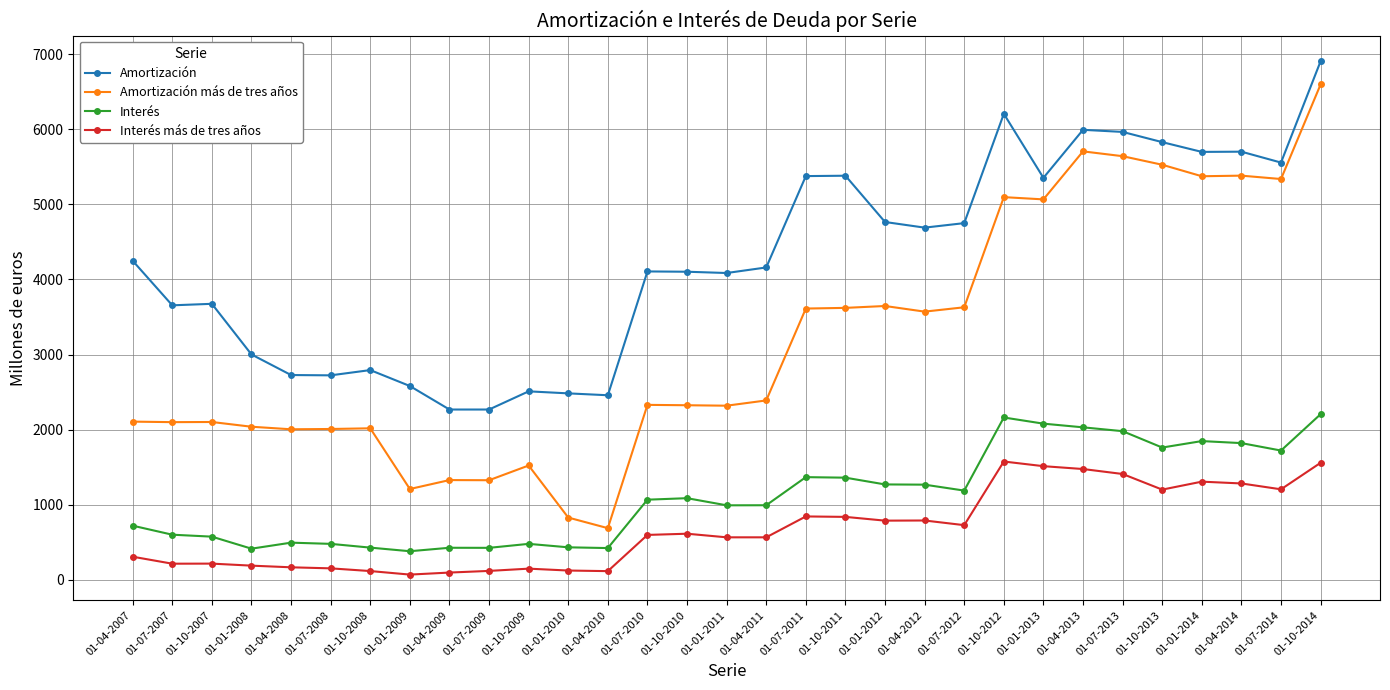

The value of Amortización más de tres años at 01-01-2008 is 517. True or false?

False